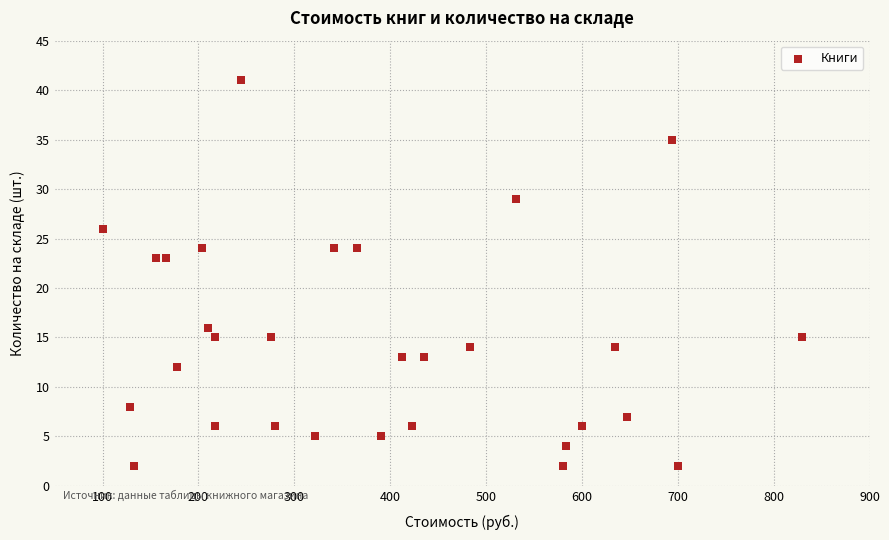

What is the range of Y values (max minus min)?

39